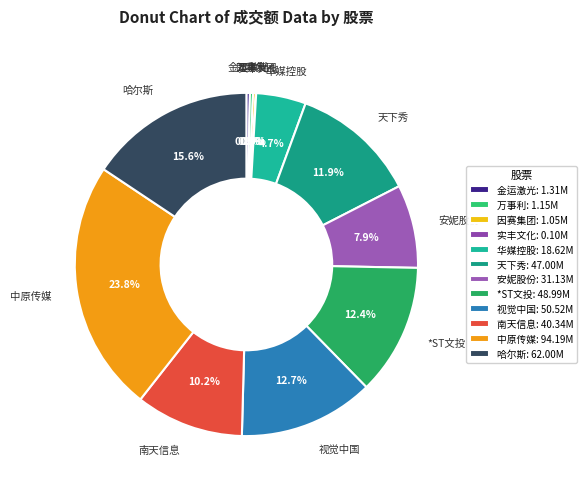

Is 哈尔斯 the majority of the pie?

No